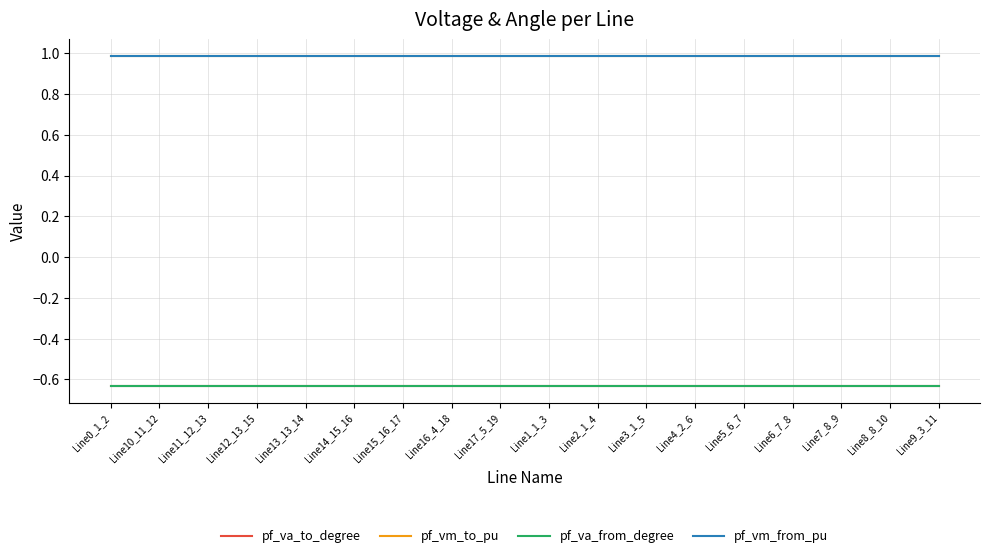

What is the difference between the highest and lowest values at Line10_11_12?

1.6